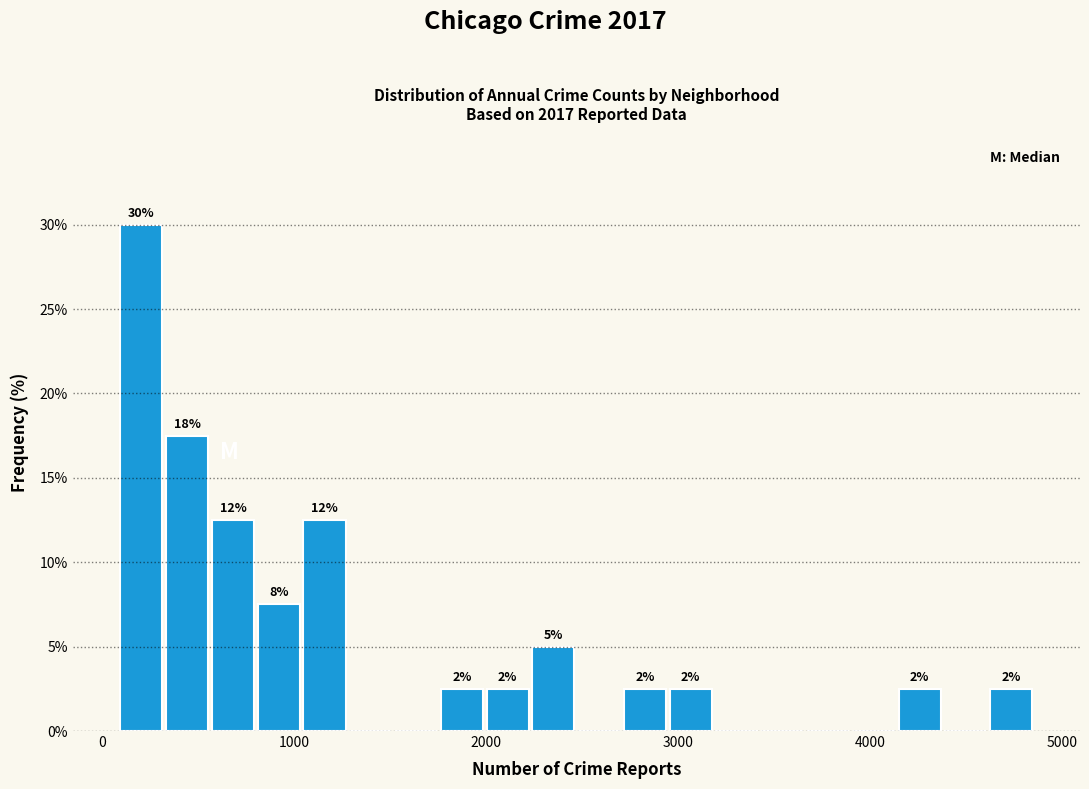

Around what value on the x-axis is the tallest bar? Give the approximate position of its centre, as read against the axis.

200